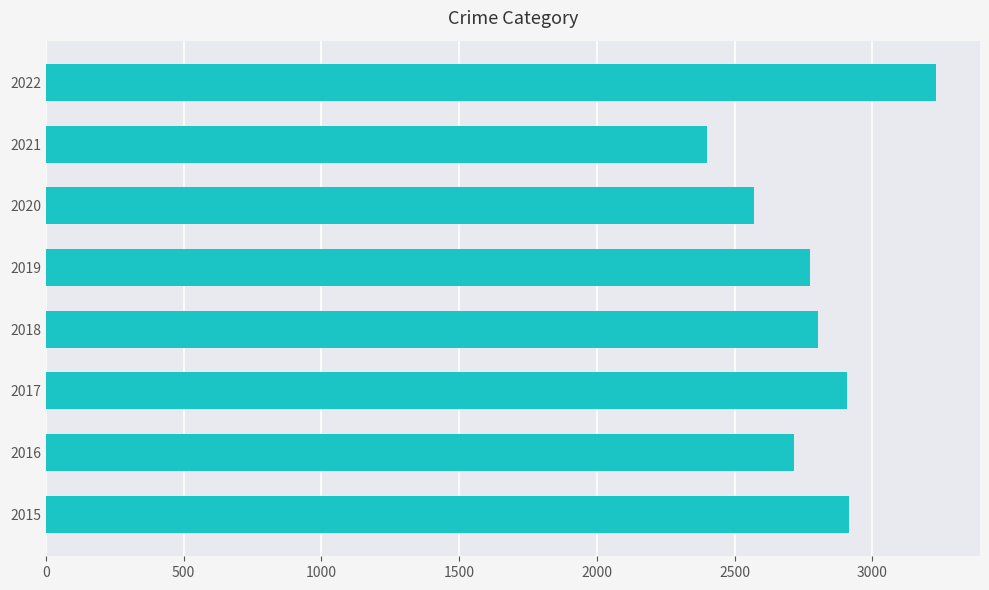

Does the chart contain any negative values?

No